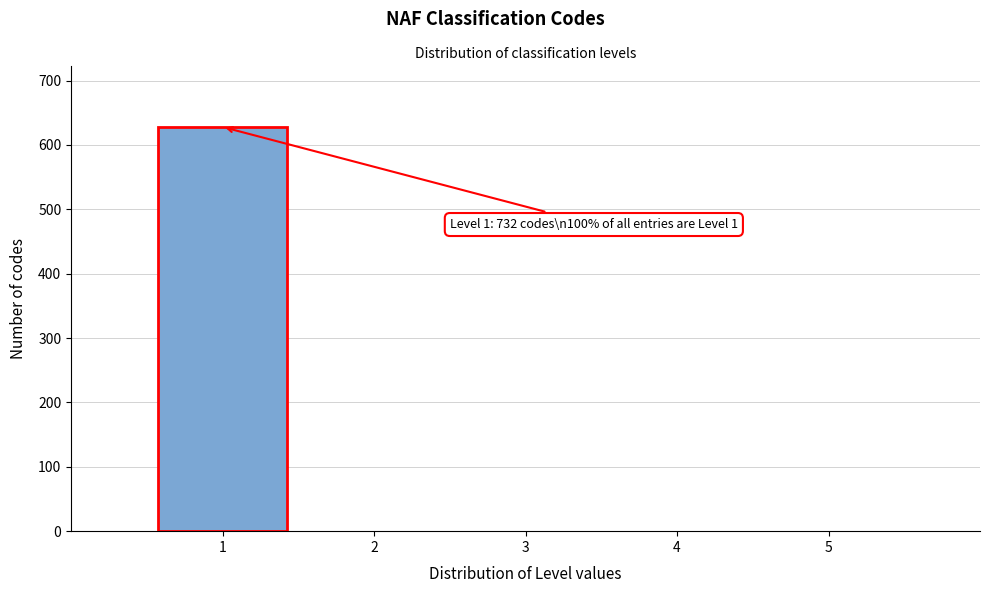

Reading left to right, transcribe all the data shown in this chart.

1=628	2=0	3=0	4=0	5=0